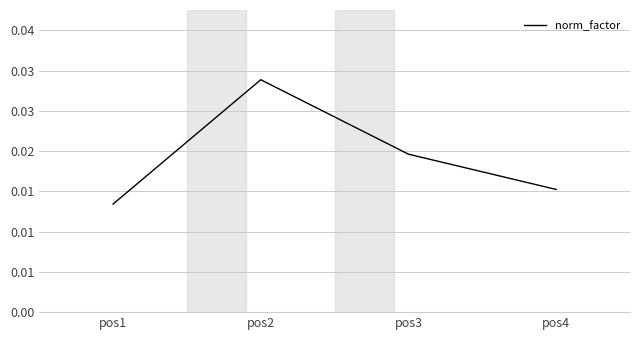

How many values are between 0 and 1?

4